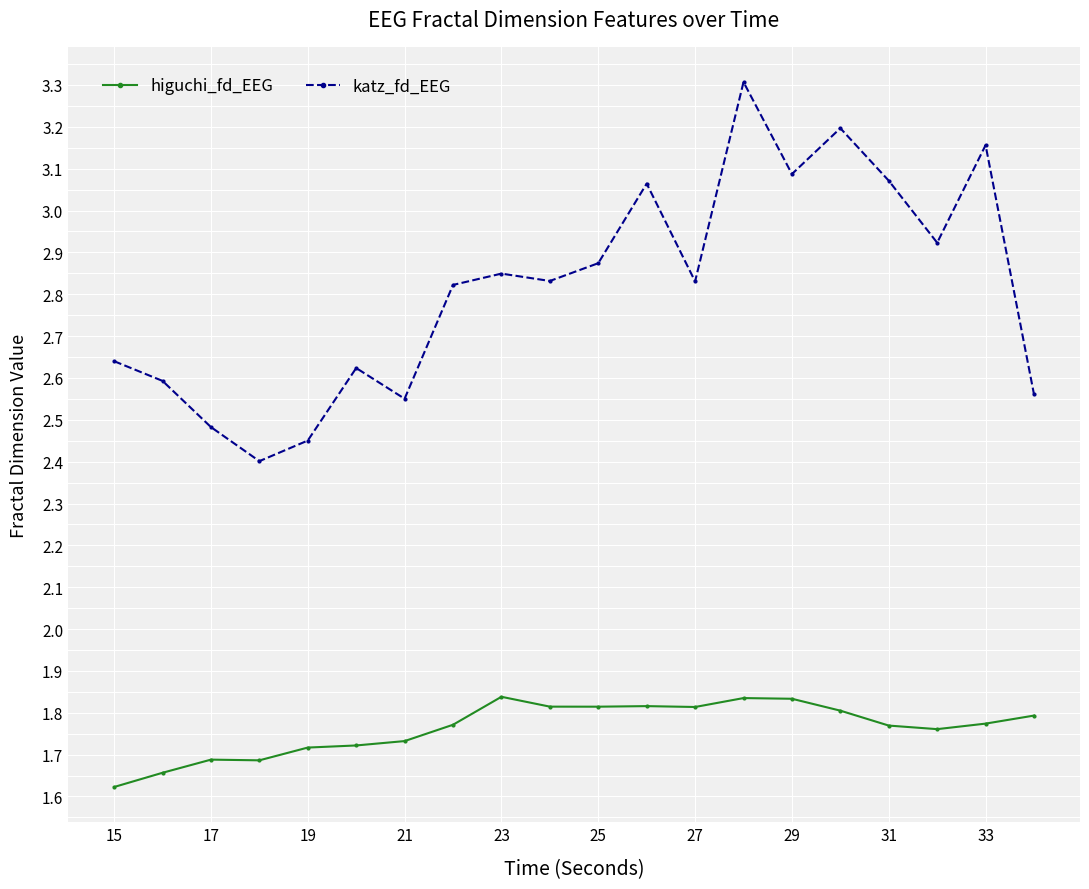

List the series in order of their overall mean, highest first.

katz_fd_EEG, higuchi_fd_EEG